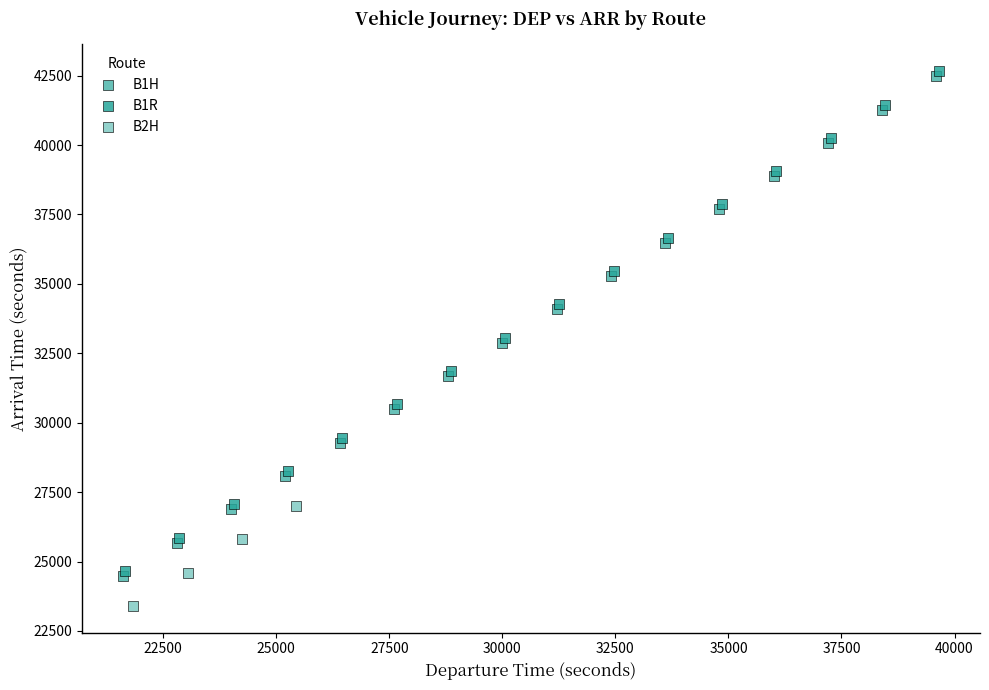

What are all the series names shown in the legend?

B1H, B1R, B2H